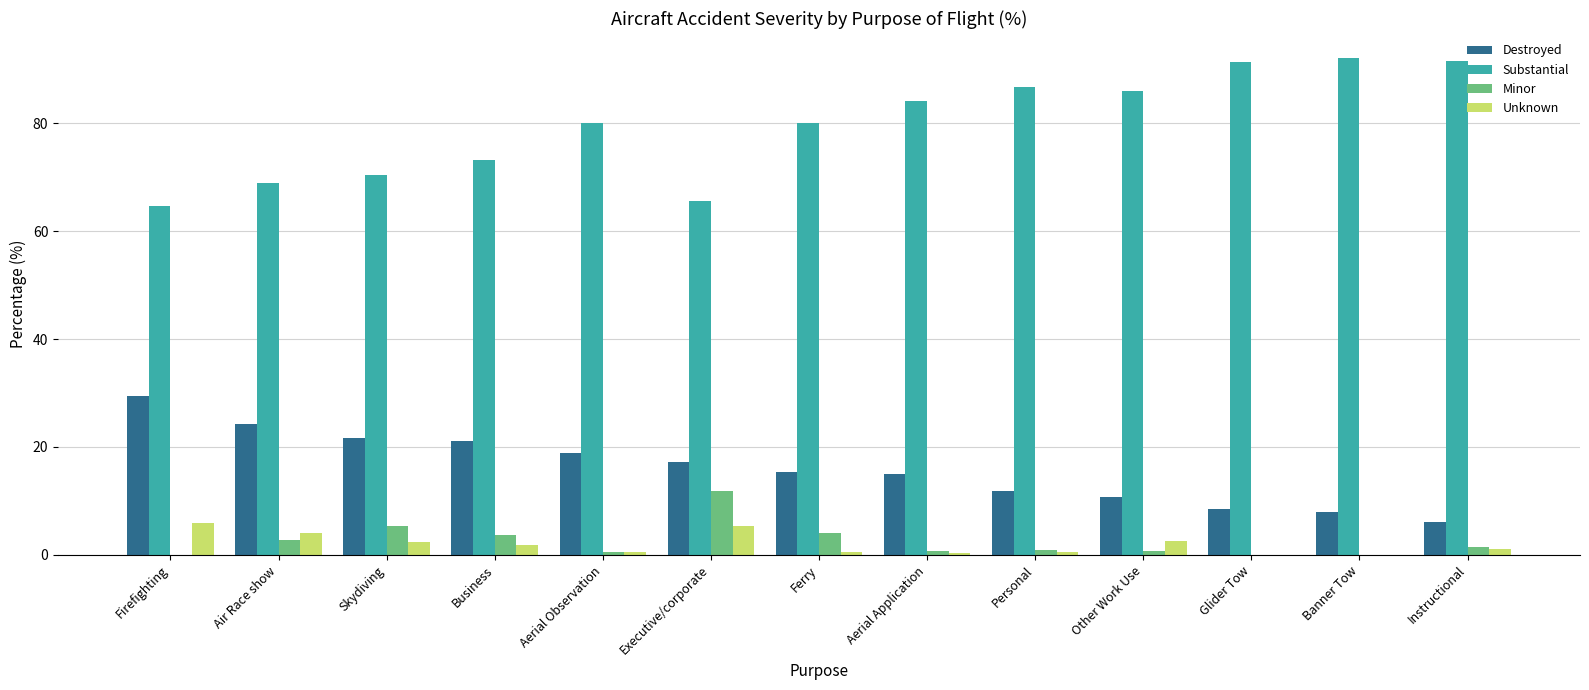

The value of Minor at Skydiving is 5.4. True or false?

True